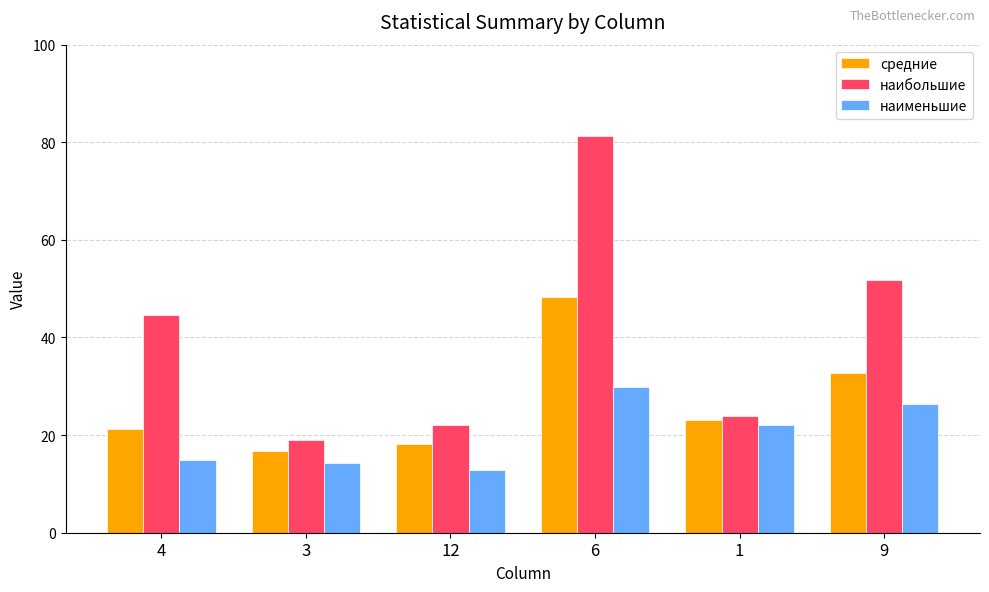

What is the label of the 6th bar from the left?

9